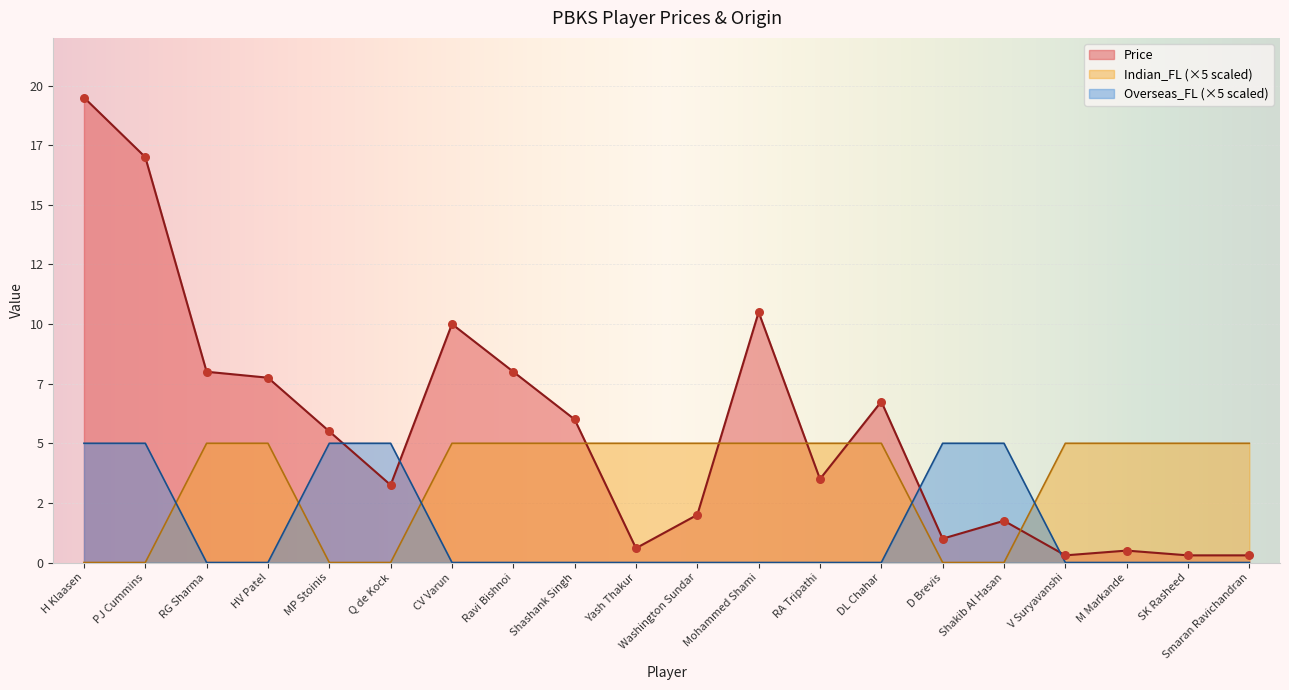

What is the total value across all series at RG Sharma?

13.0